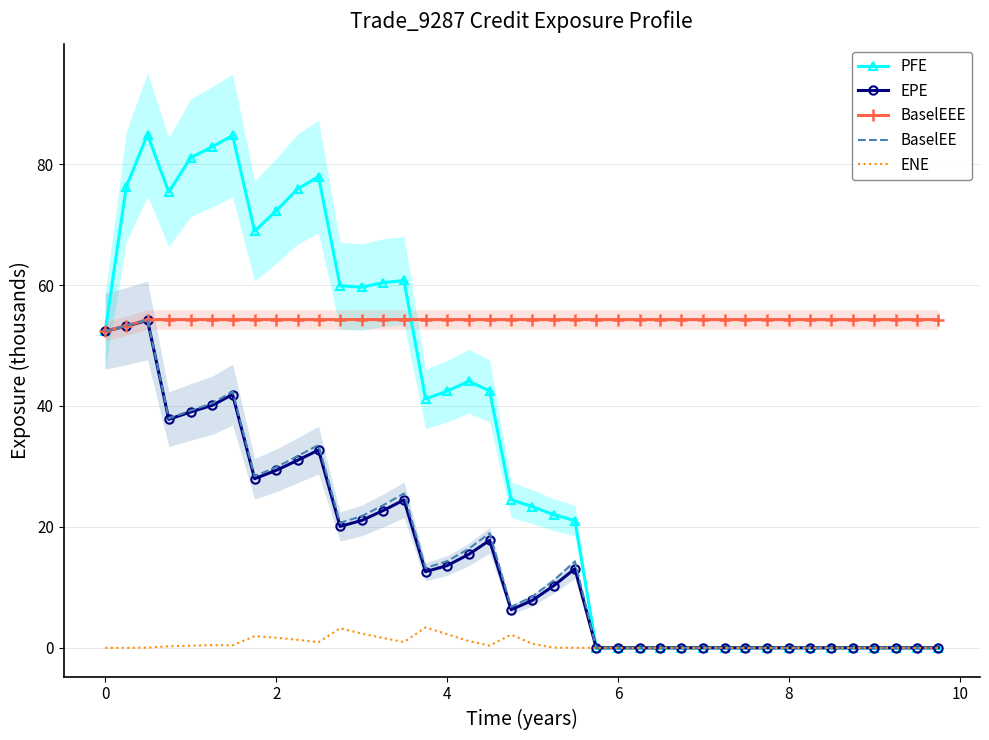

True or false: BaselEEE has more than 0 points higher than both neighbors.

False